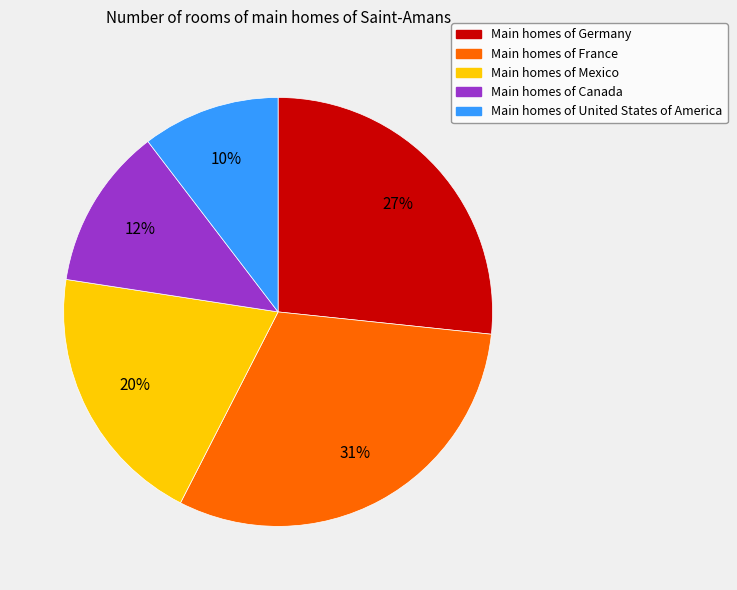

Is there a majority slice in this chart?

No